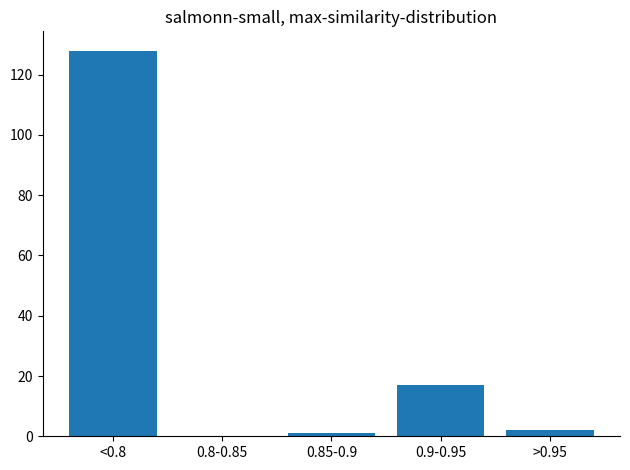

Reading left to right, extract all data points from this chart.

<0.8=128	0.8-0.85=0	0.85-0.9=1	0.9-0.95=17	>0.95=2